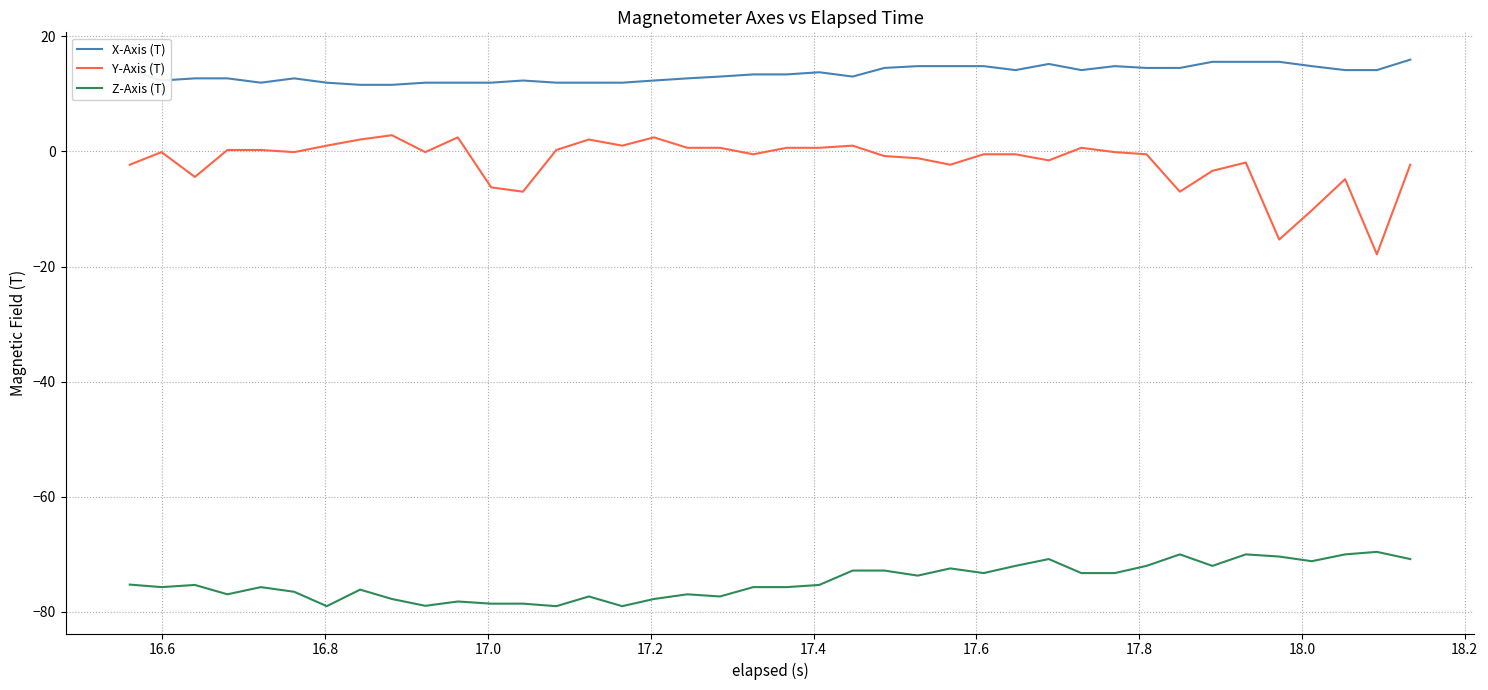

Which series has the widest spread of values?

Y-Axis (T)